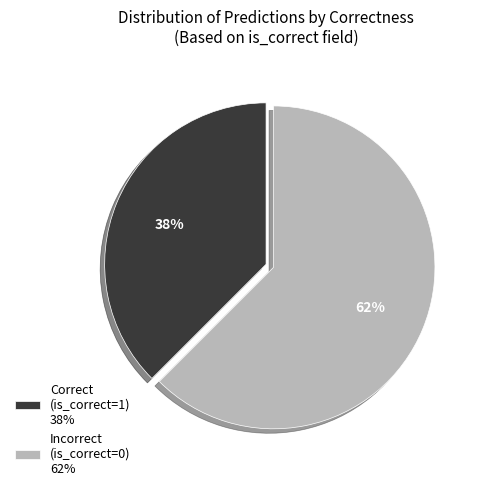

Is the sum of Incorrect (is_correct=0) and Correct (is_correct=1) greater than half?

Yes